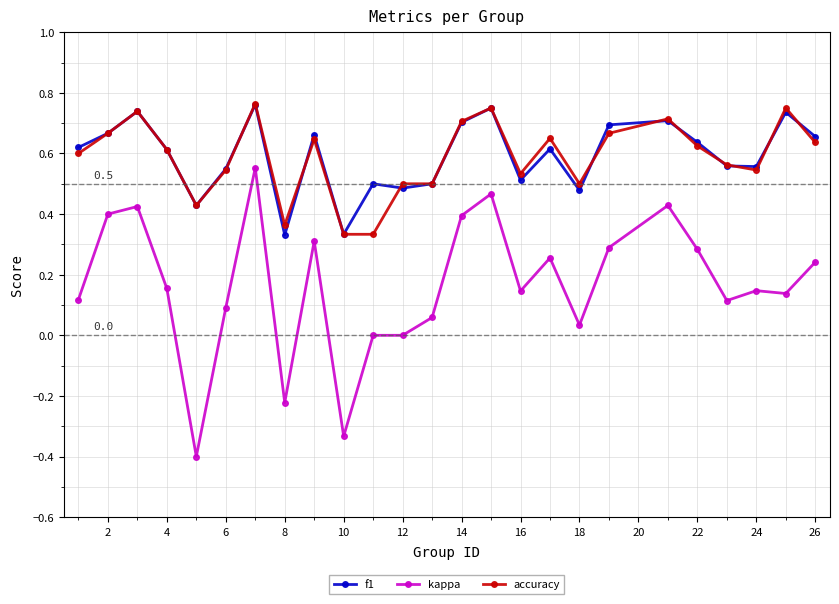

Which series has the largest range (max minus min)?

kappa